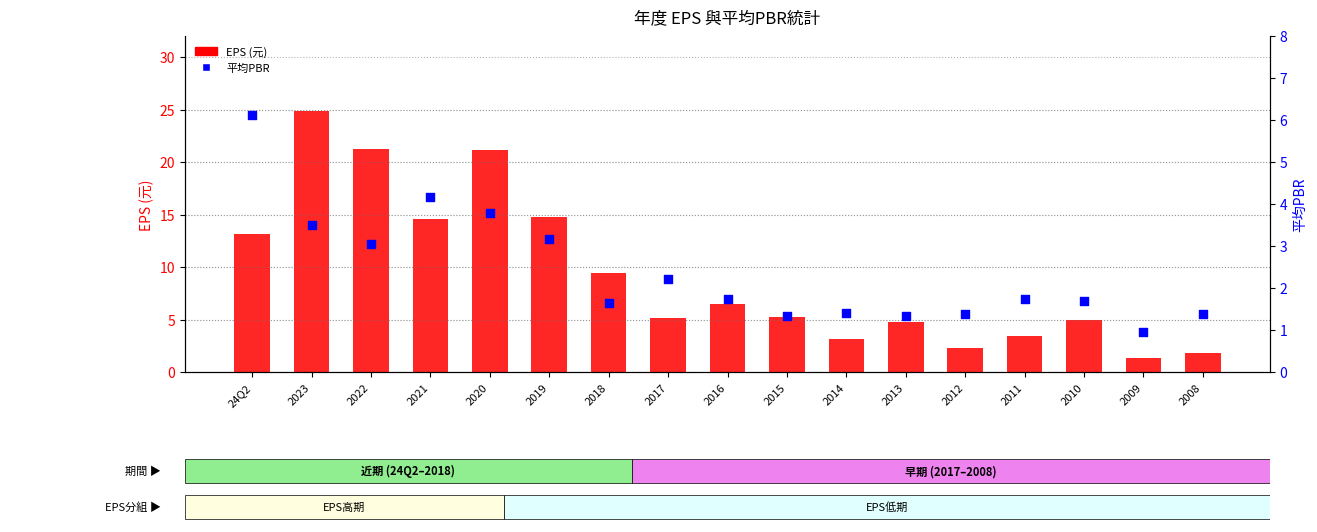

What is the total value across all series at 2012?

3.6